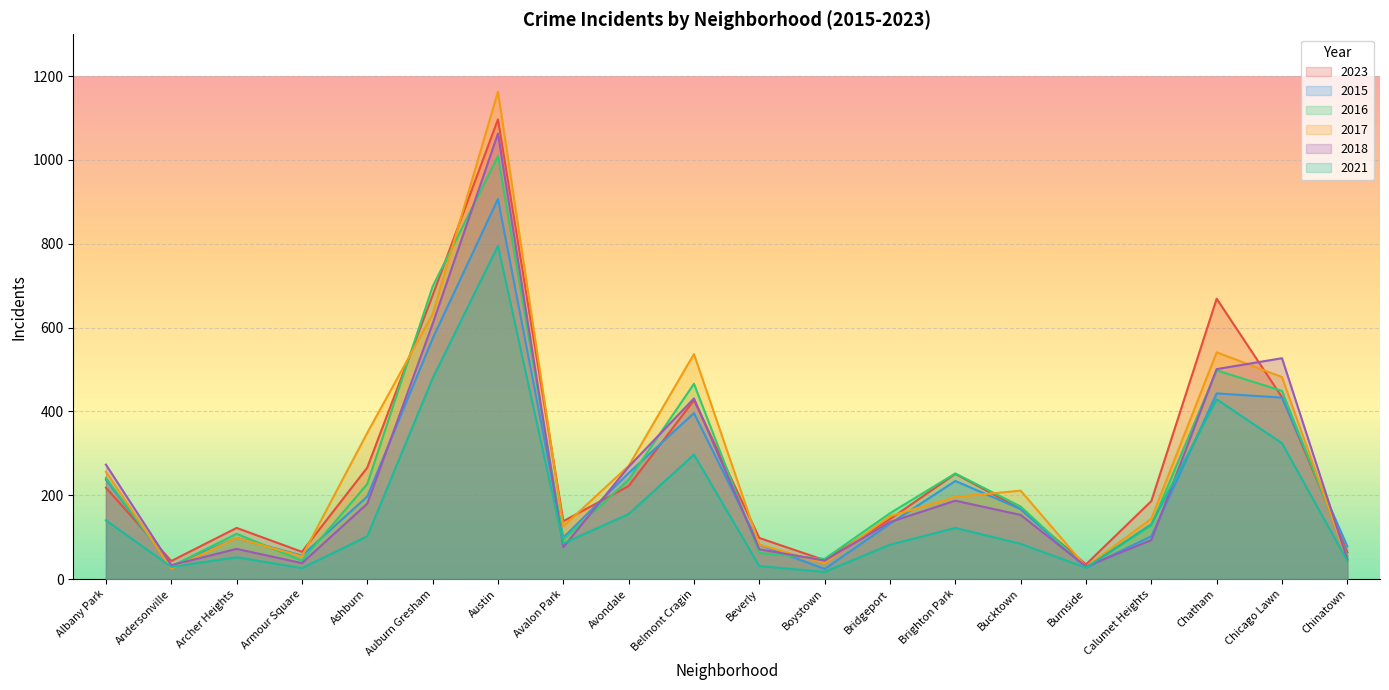

How many series are shown in this chart?

6